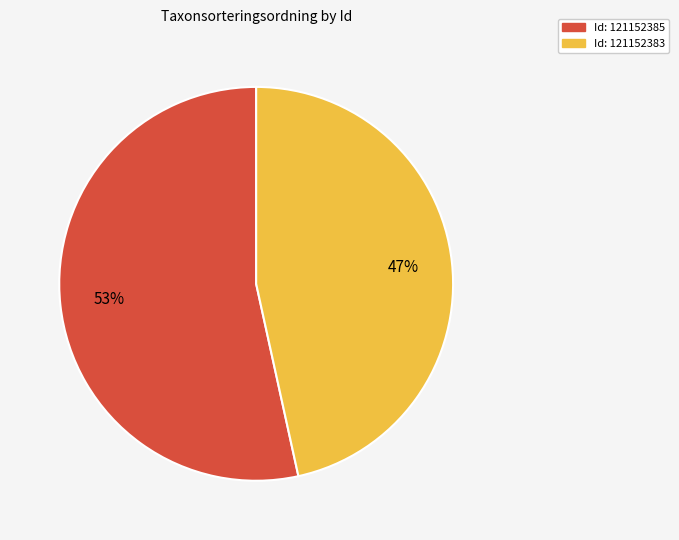

To the nearest percent, what is the average slice percentage?

50%